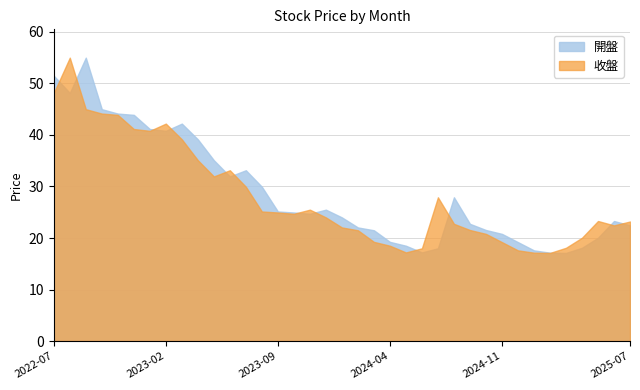

Between which two adjacent categories do 開盤 and 收盤 first intersect?

2022-07 and 2022-08